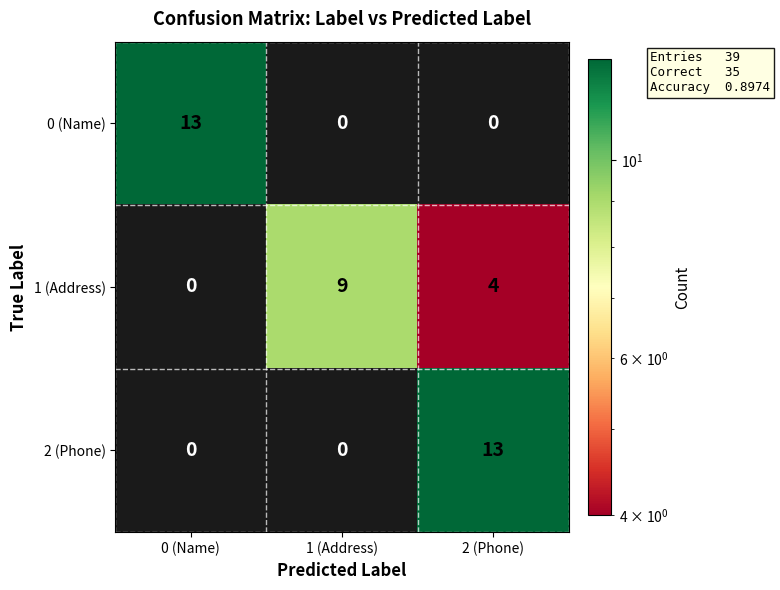

At which category is the sum across all series the highest?

2 (Phone)